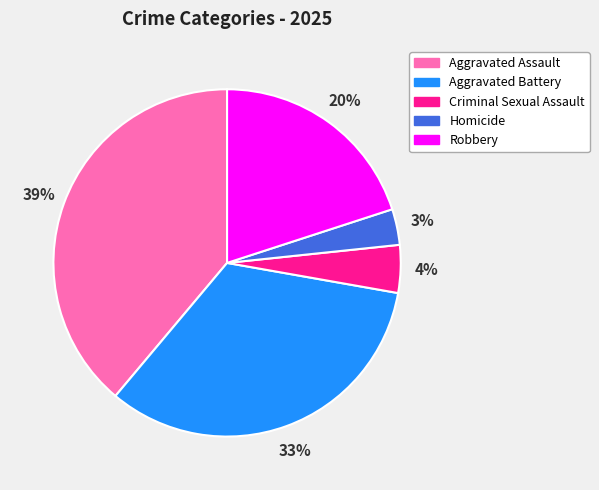

Between Robbery and Aggravated Assault, which is larger?

Aggravated Assault